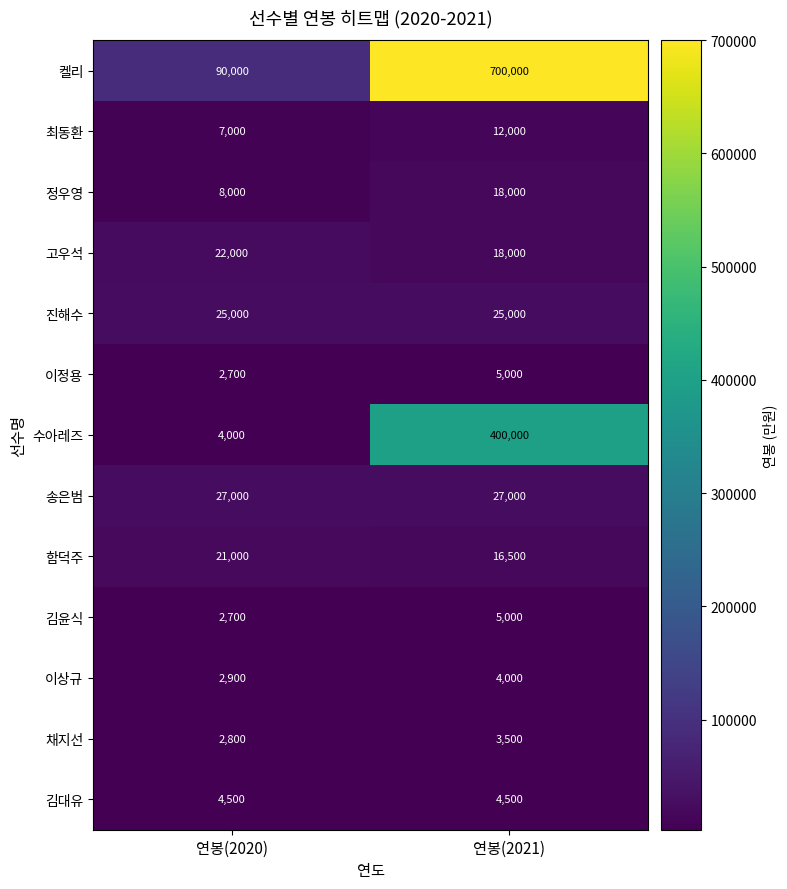

Which series has the largest total across all categories?

켈리